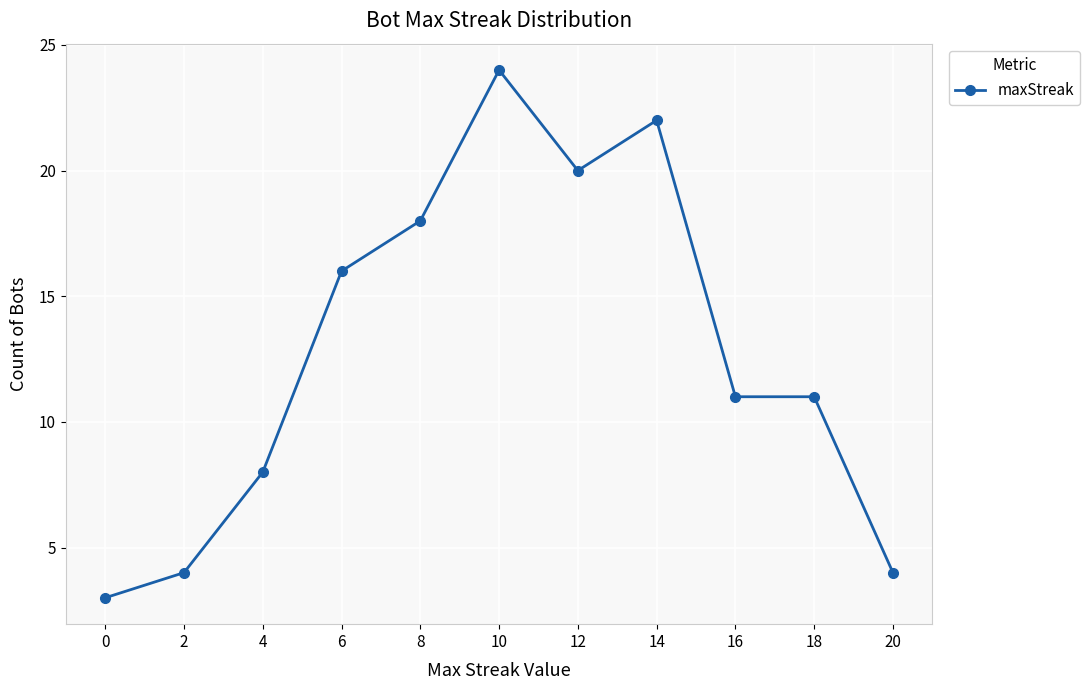

What is the value of the 7th point from the left?

20